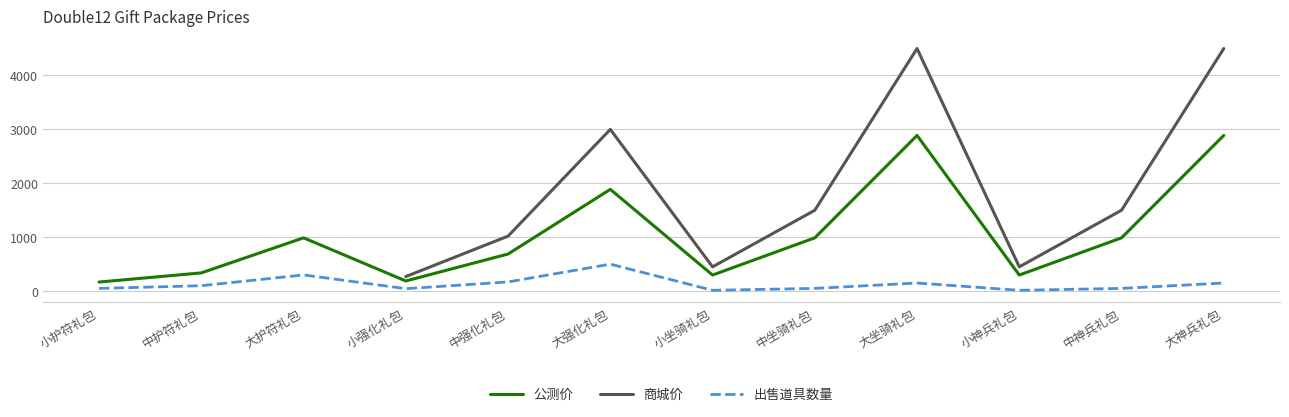

How many data points in 出售道具数量 are above 100?

5